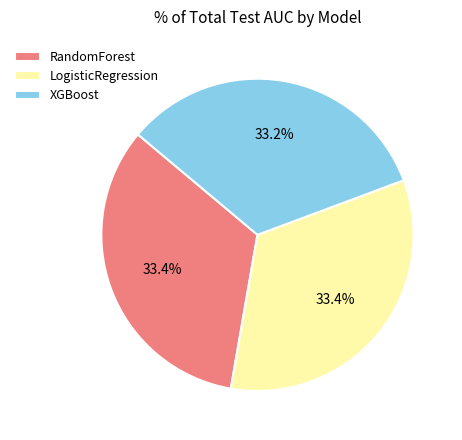

To the nearest percent, what portion does LogisticRegression represent?

33%